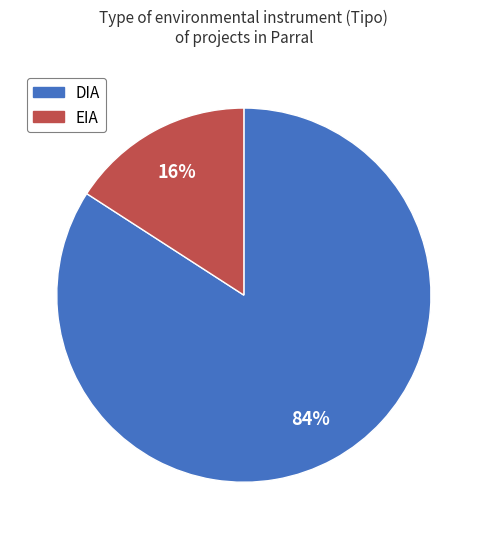

Combined, do DIA and EIA account for over 50%?

Yes